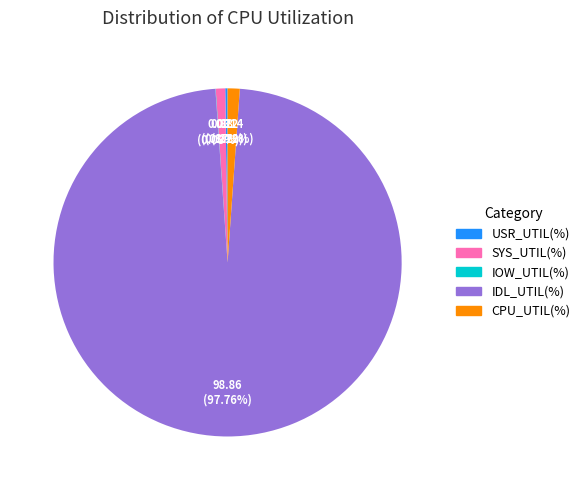

What percentage is the CPU_UTIL(%) slice, to the nearest percent?

1%